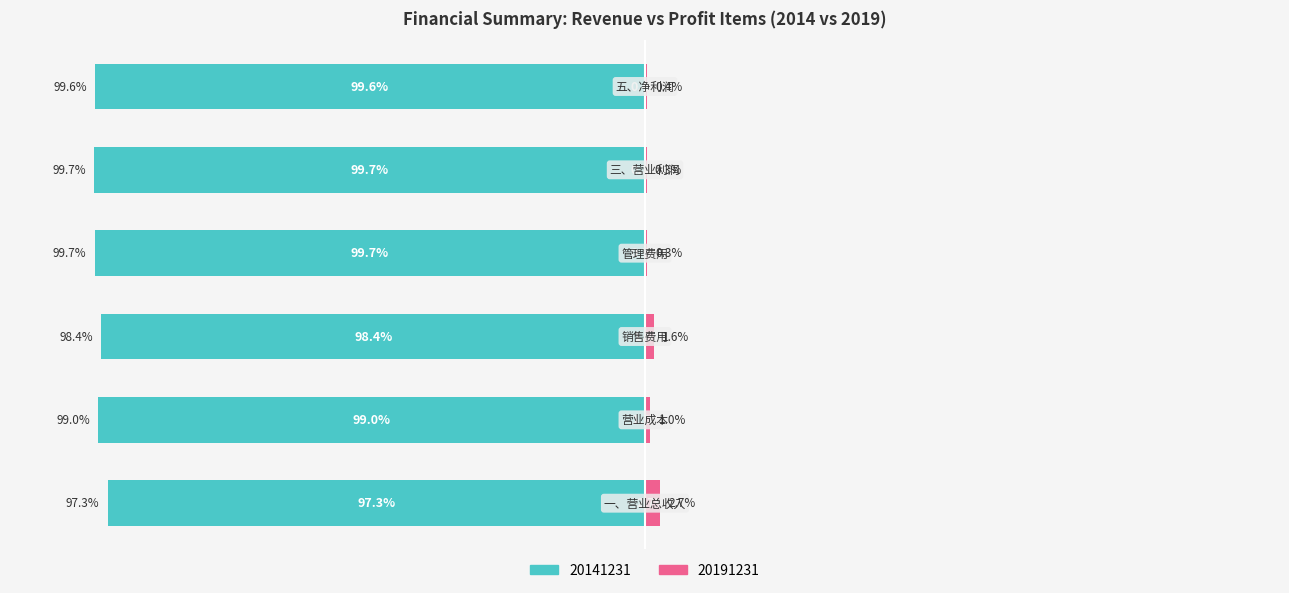

At which category does the chart reach its peak across all series?

一、营业总收入